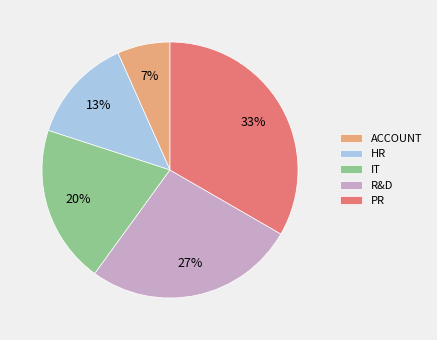

Is there a majority slice in this chart?

No